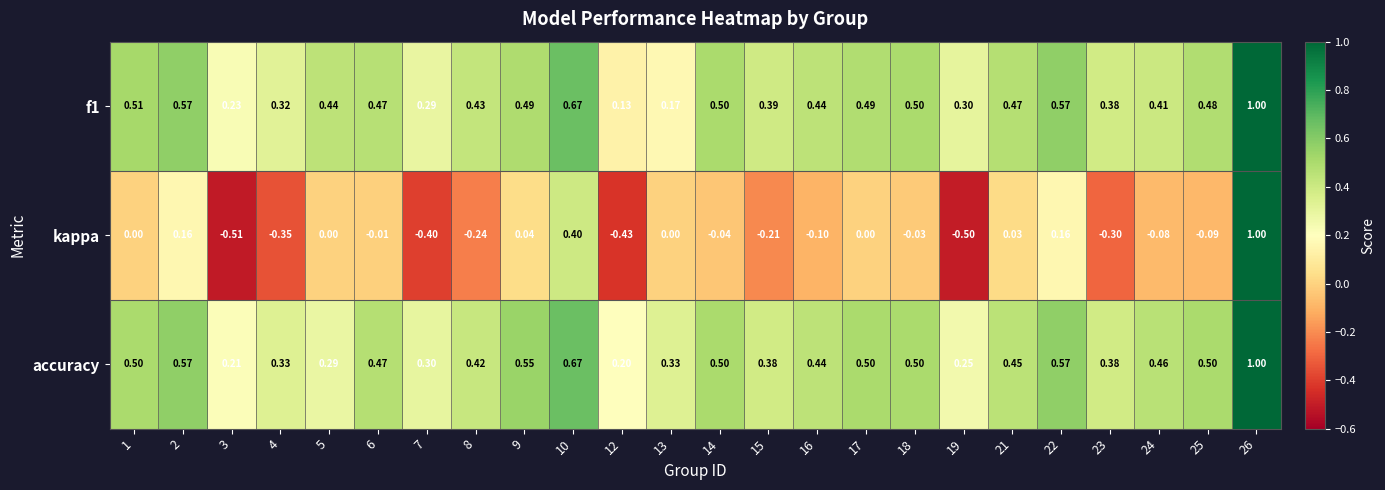

Between 8 and 26, which series saw the biggest shift?

kappa